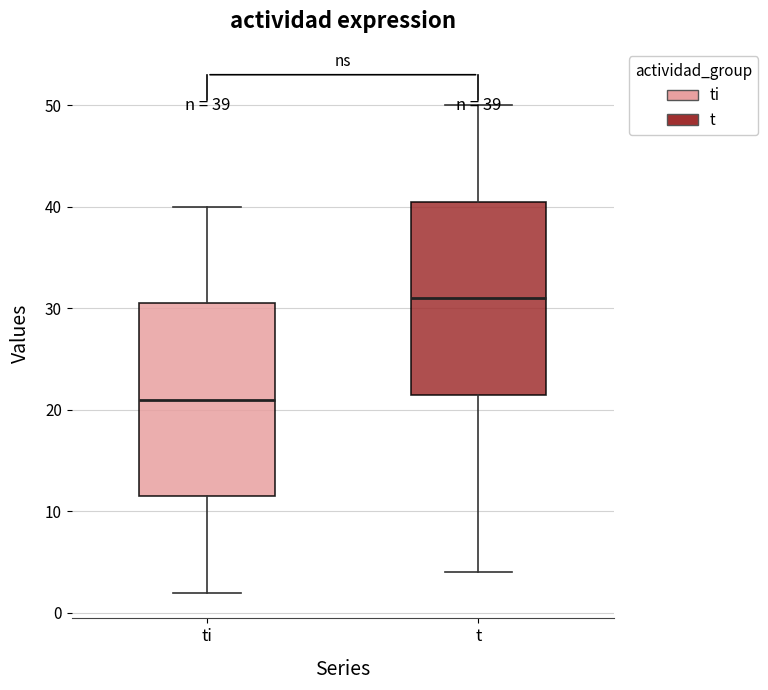

Which box has the highest median line?

t